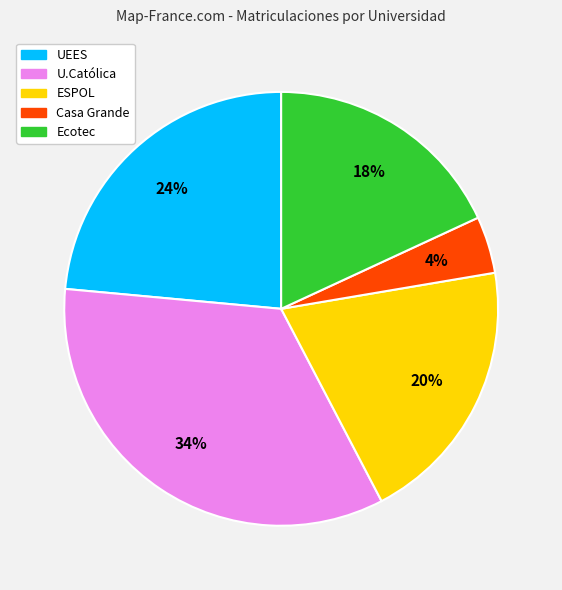

Does any single category account for the majority?

No